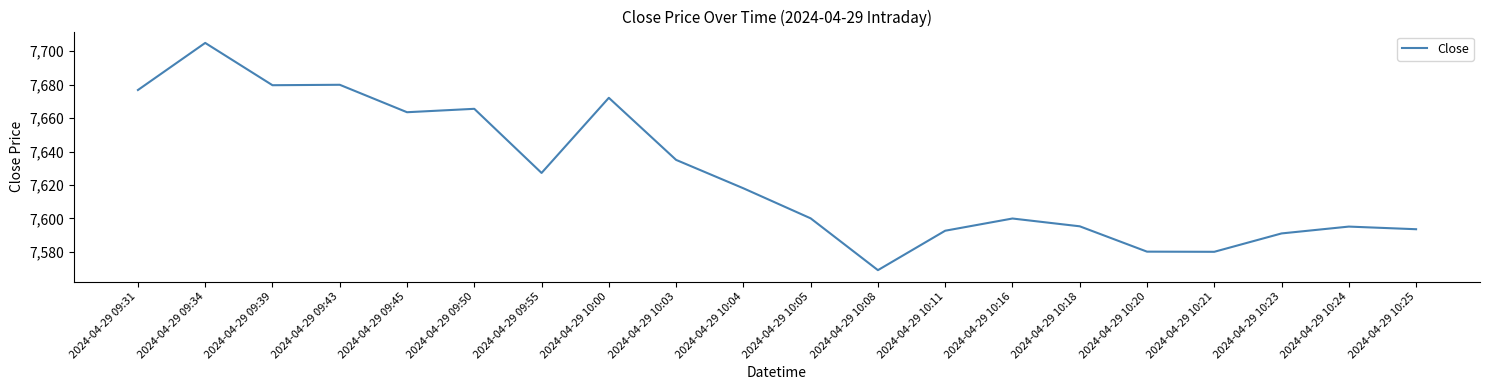

The chart shows a value of 13593.3 at 2024-04-29 10:05. True or false?

False